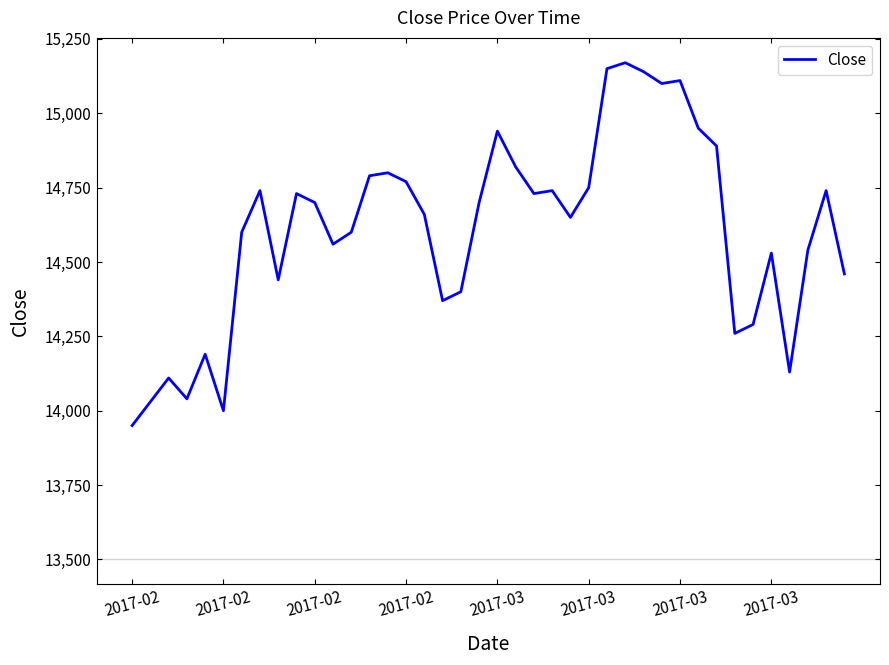

What is the difference between the maximum and minimum values?

1220